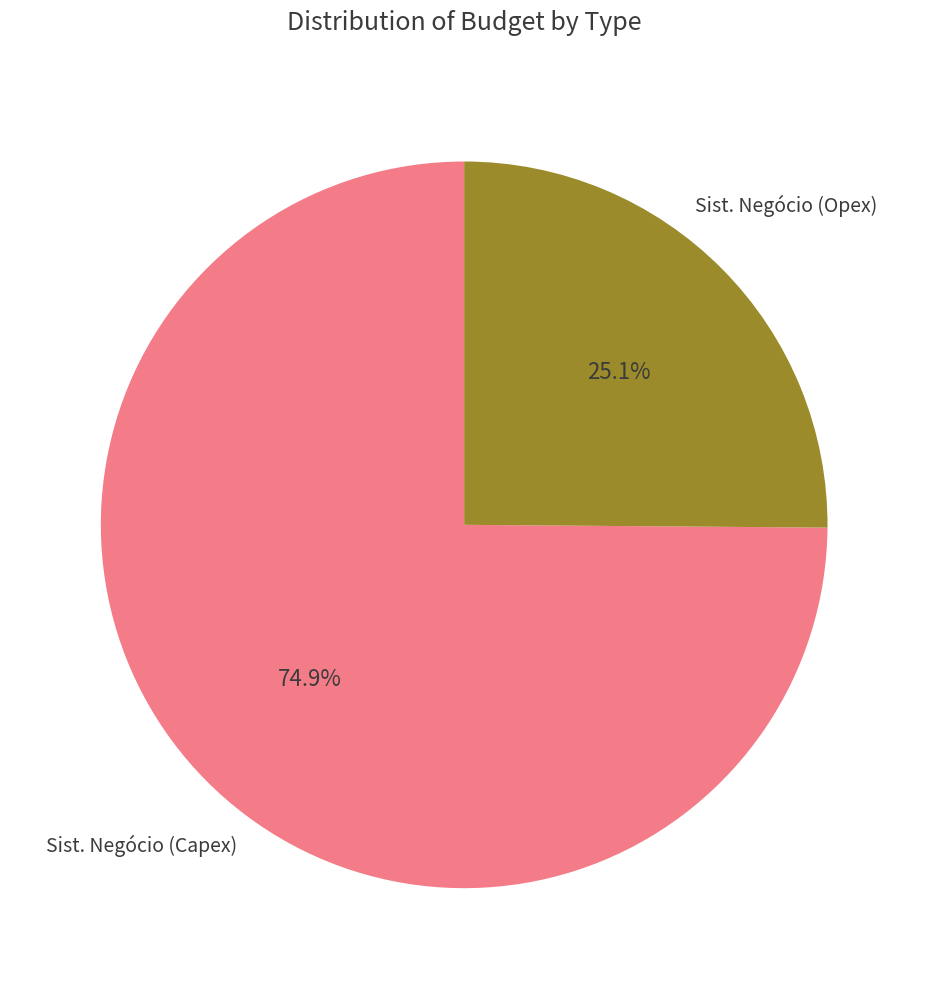

Is there a majority slice in this chart?

Yes